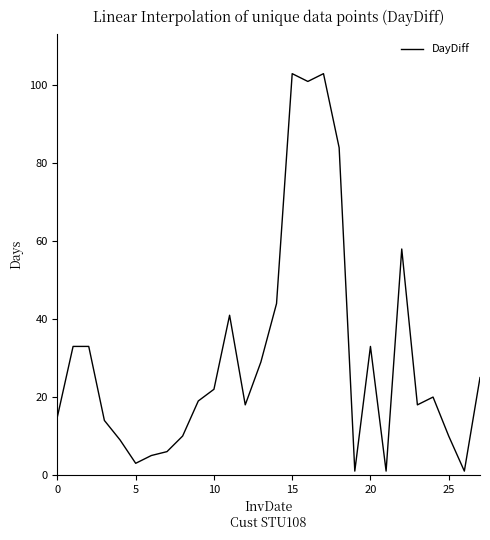

What is the difference between the maximum and minimum values?

102